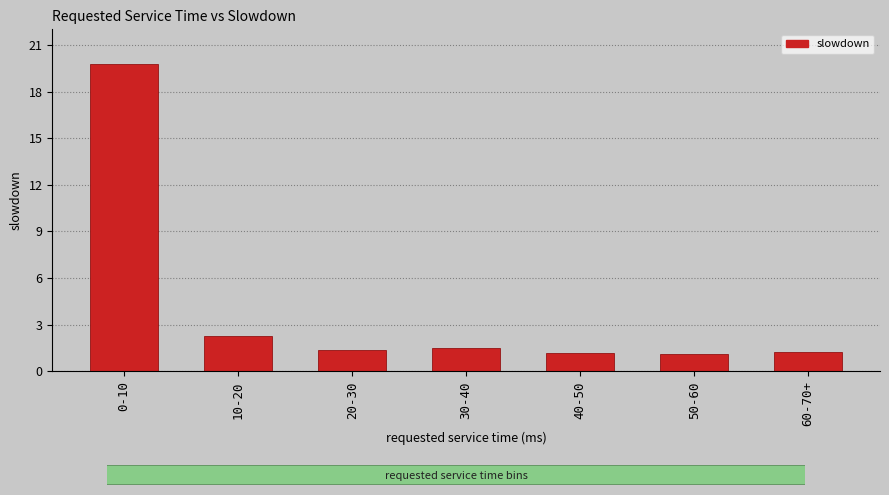

Reading left to right, list all the values displayed in this chart.

0-10=19.8	10-20=2.3	20-30=1.4	30-40=1.5	40-50=1.2	50-60=1.1	60-70+=1.2